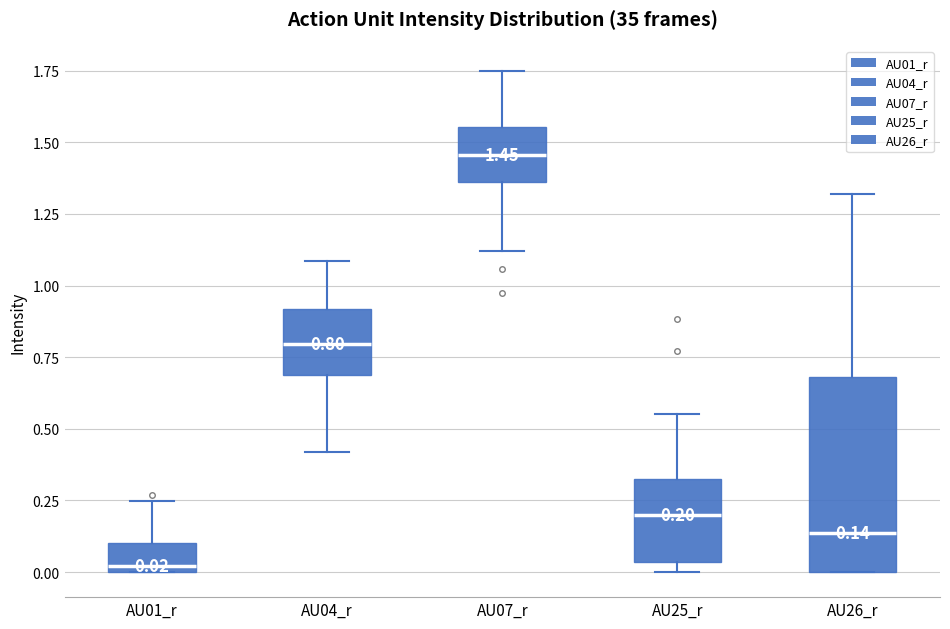

Which box is the tallest, from its lower edge to its upper edge?

AU26_r